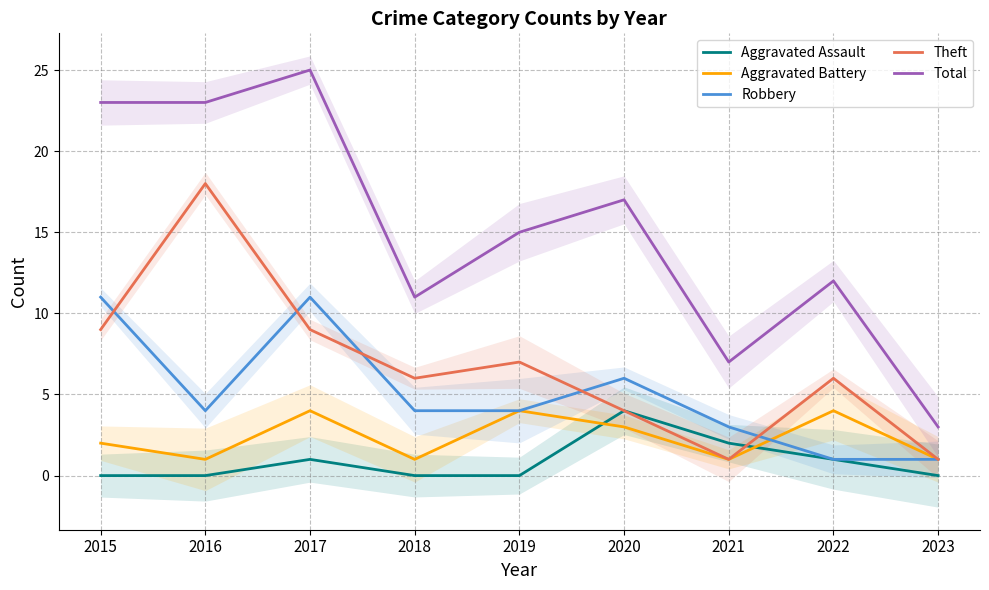

What is the maximum value shown in the chart?

25